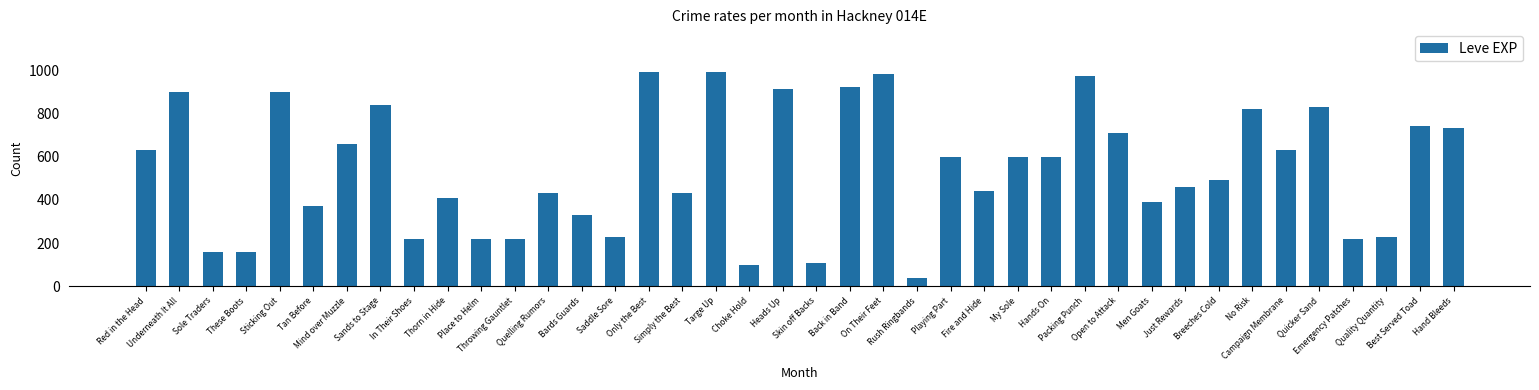

What is the average value?

540